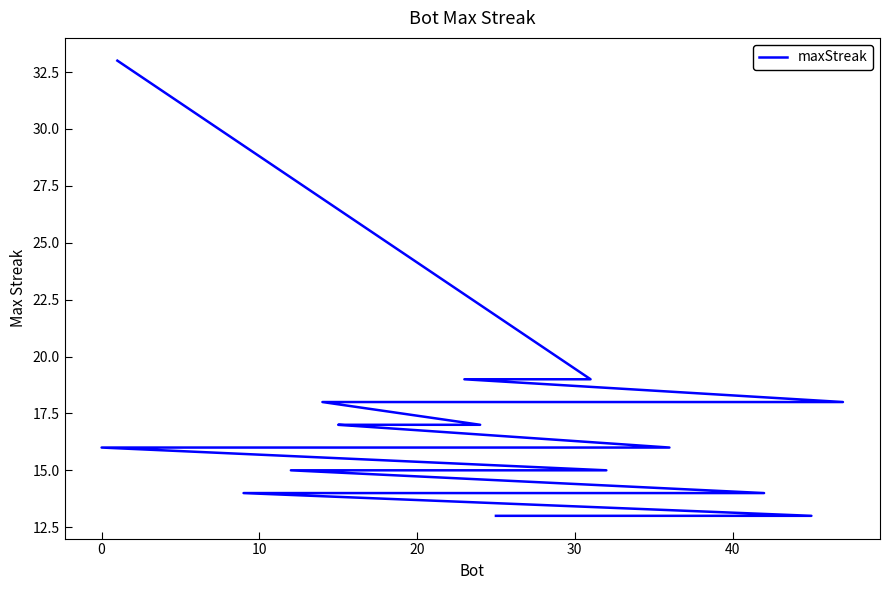

What is the average value?

17